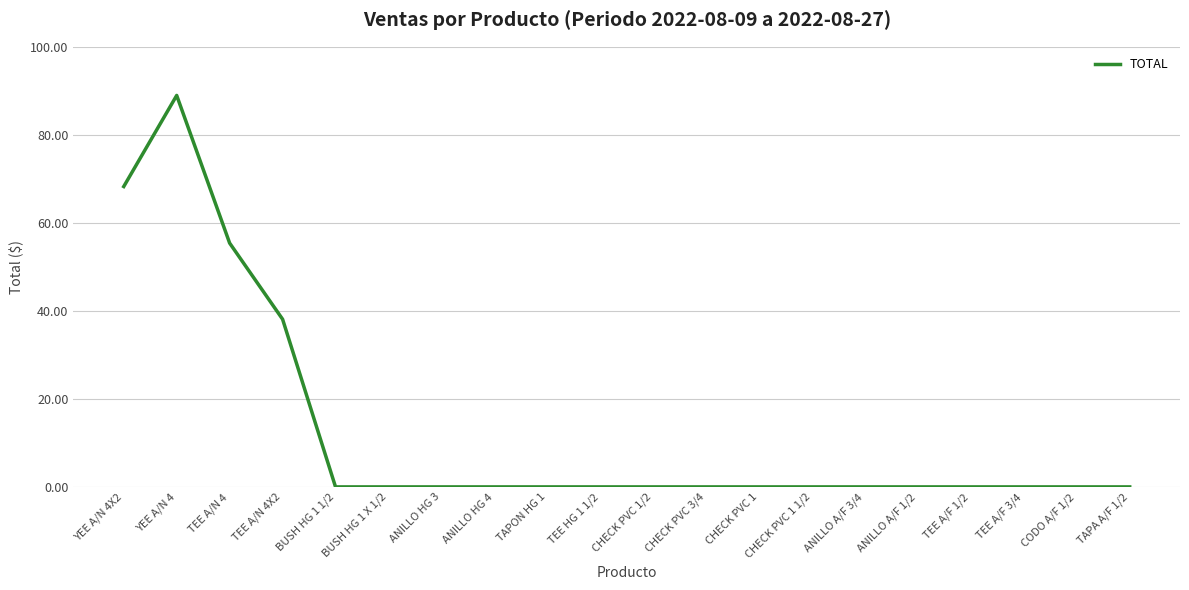

The chart shows a value of 0.0 at CHECK PVC 1 1/2. True or false?

True